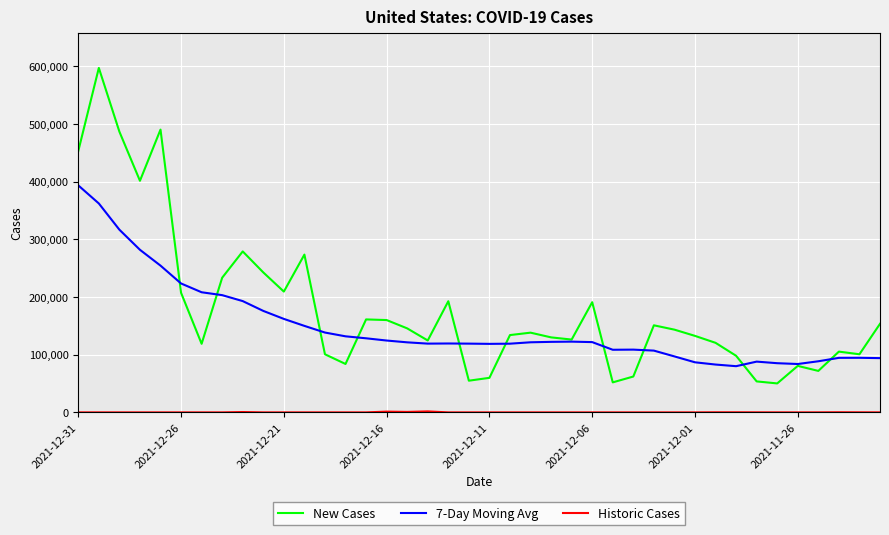

What is the difference between the maximum and minimum values in the 7-Day Moving Avg series?

313603